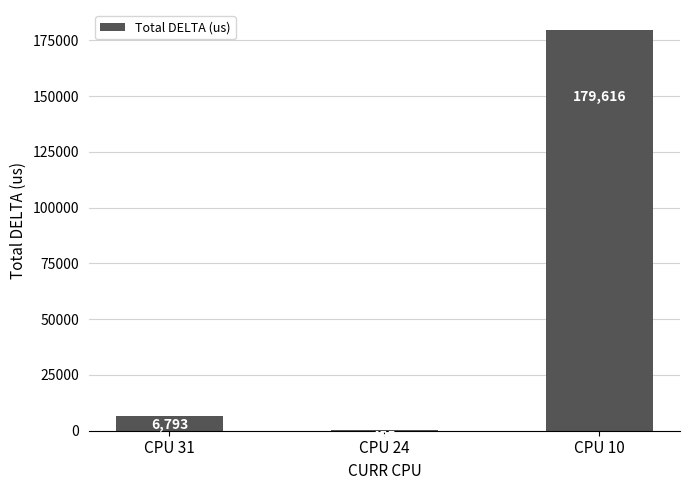

At which label is the value closest to 90035?

CPU 31